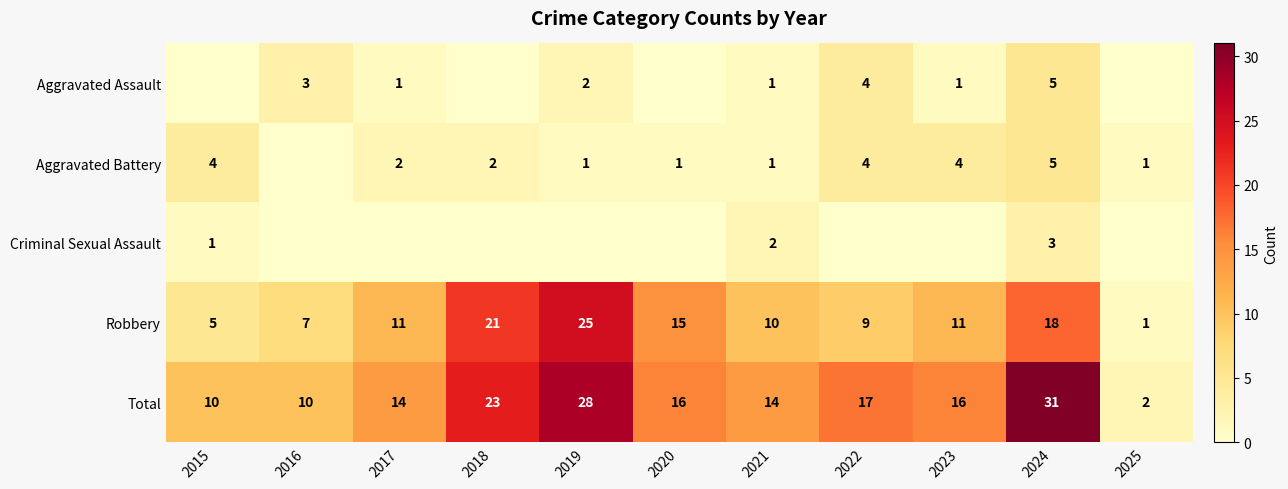

Which has a higher value, 2022 or 2015?

2022